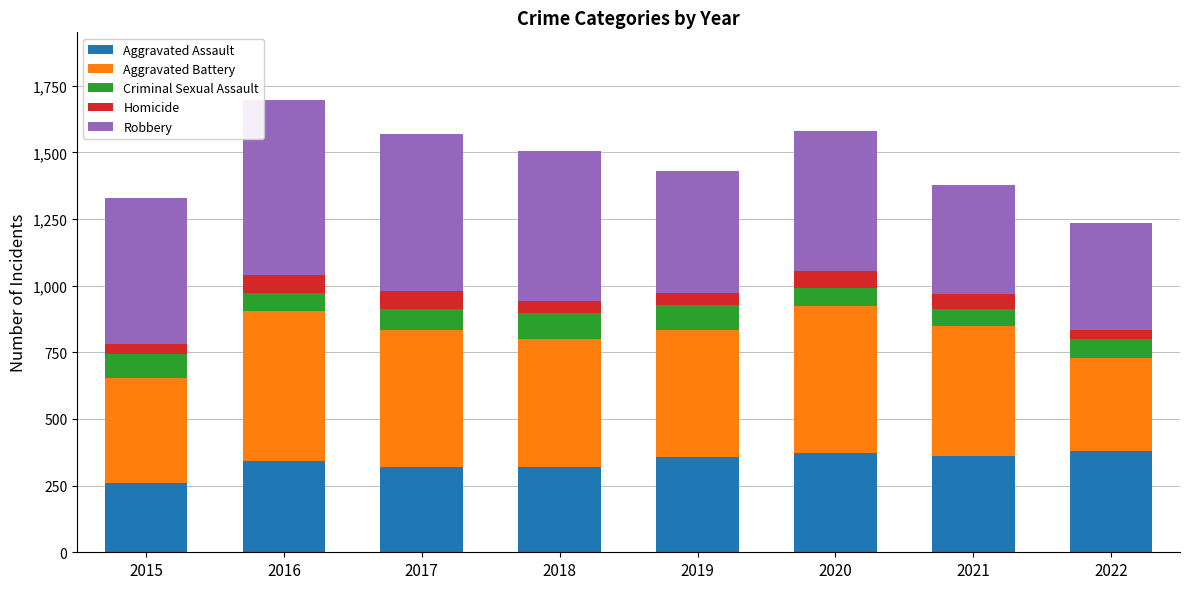

What is the total value across all series at 2017?

1570